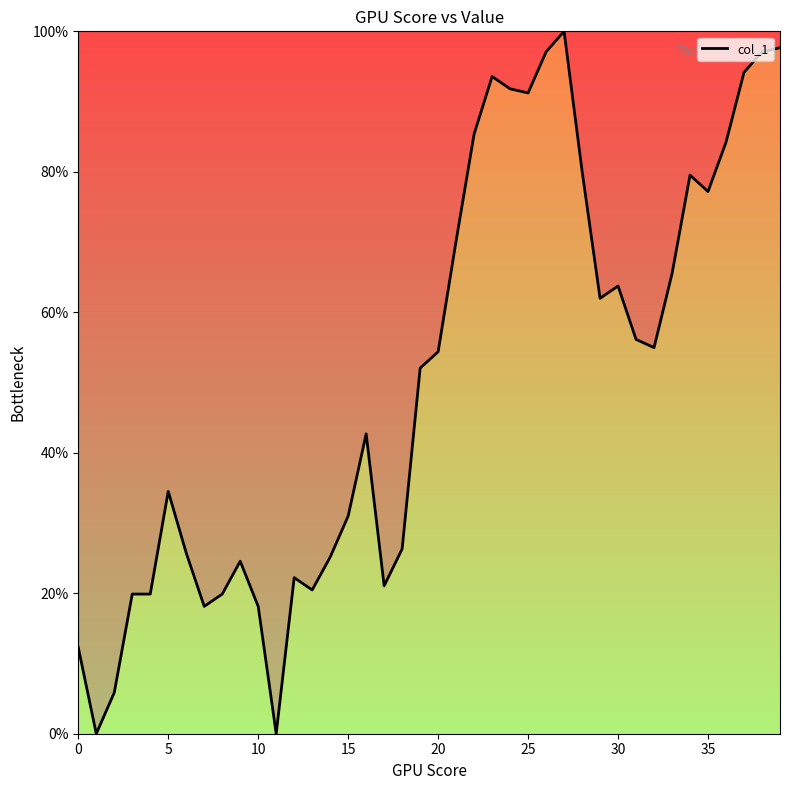

What is the maximum value shown in the chart?

100.0